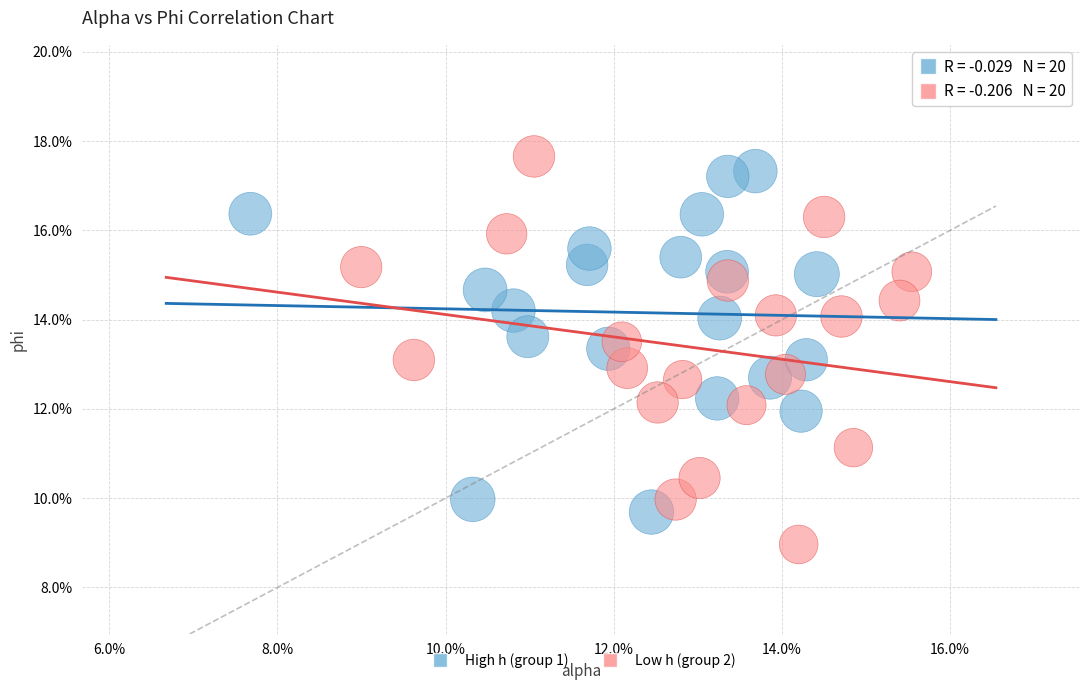

Which series contains the lowest Y value?

Low h (group 2)